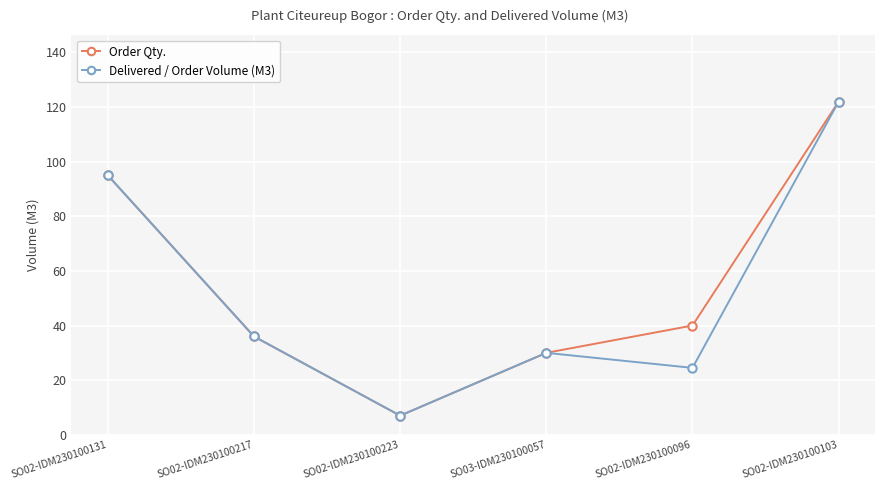

What is the label of the 2nd point from the left?

SO02-IDM230100217